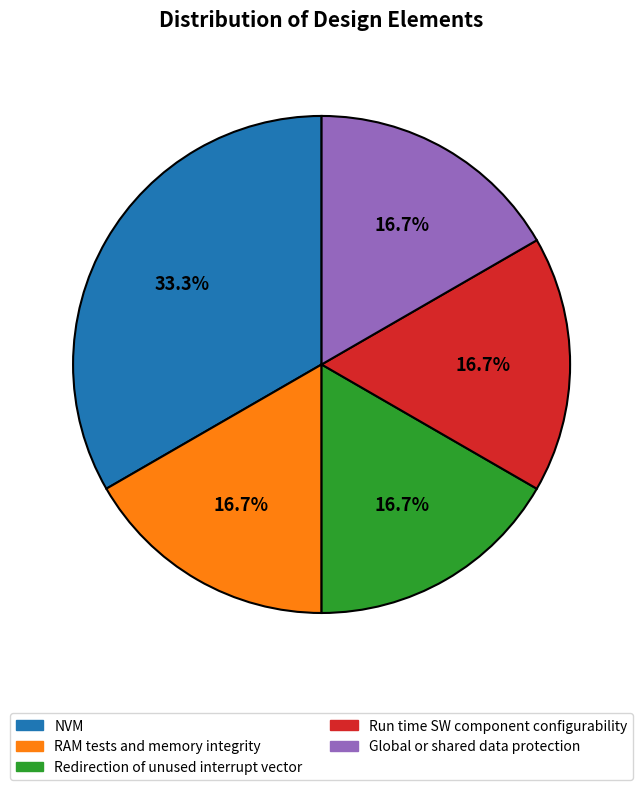

Between Run time SW component configurability and NVM, which is larger?

NVM